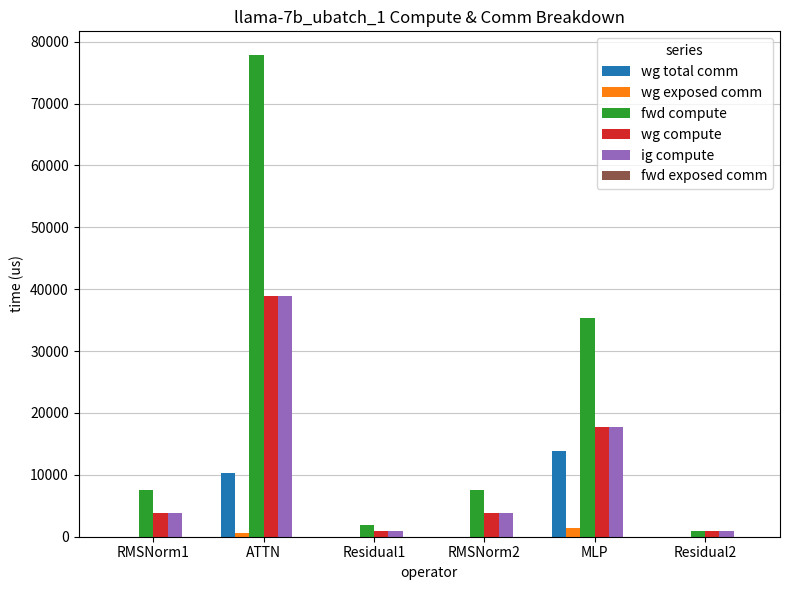

The value of ig compute at RMSNorm1 is 3776.7. True or false?

True